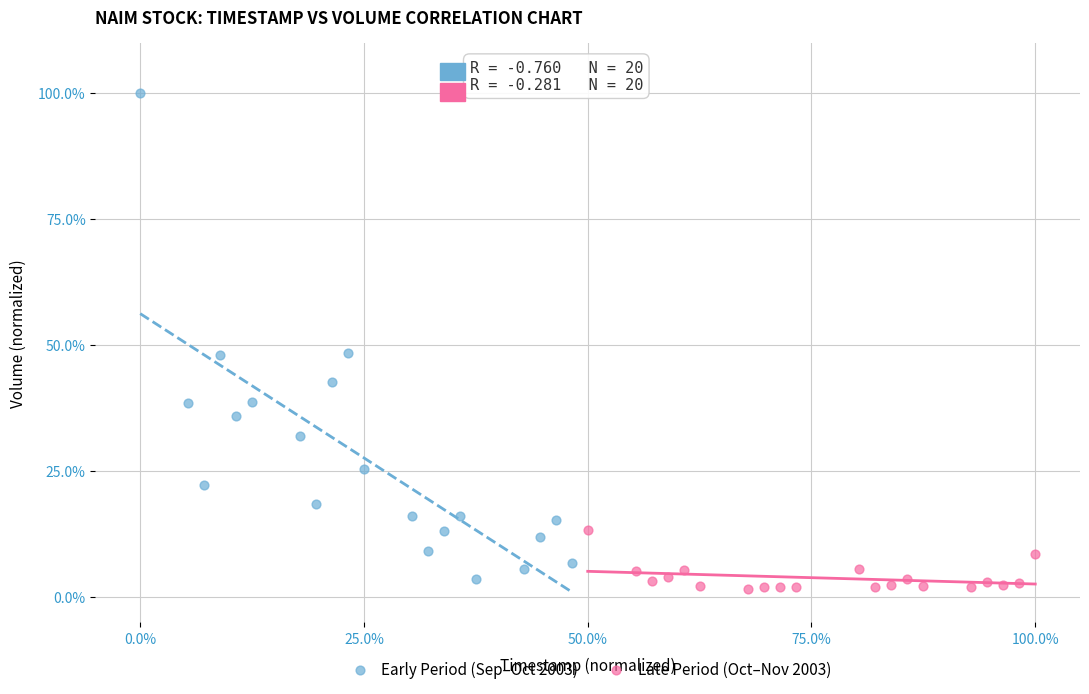

Which series reaches the maximum Y coordinate?

Early Period (Sep–Oct 2003)